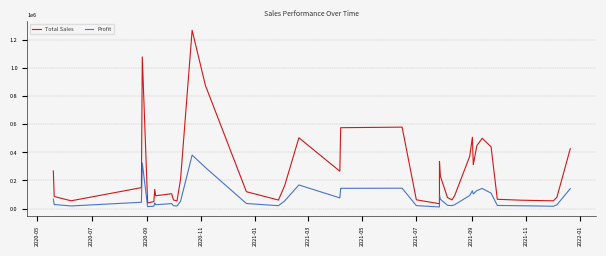

Which series has the widest spread of values?

Total Sales